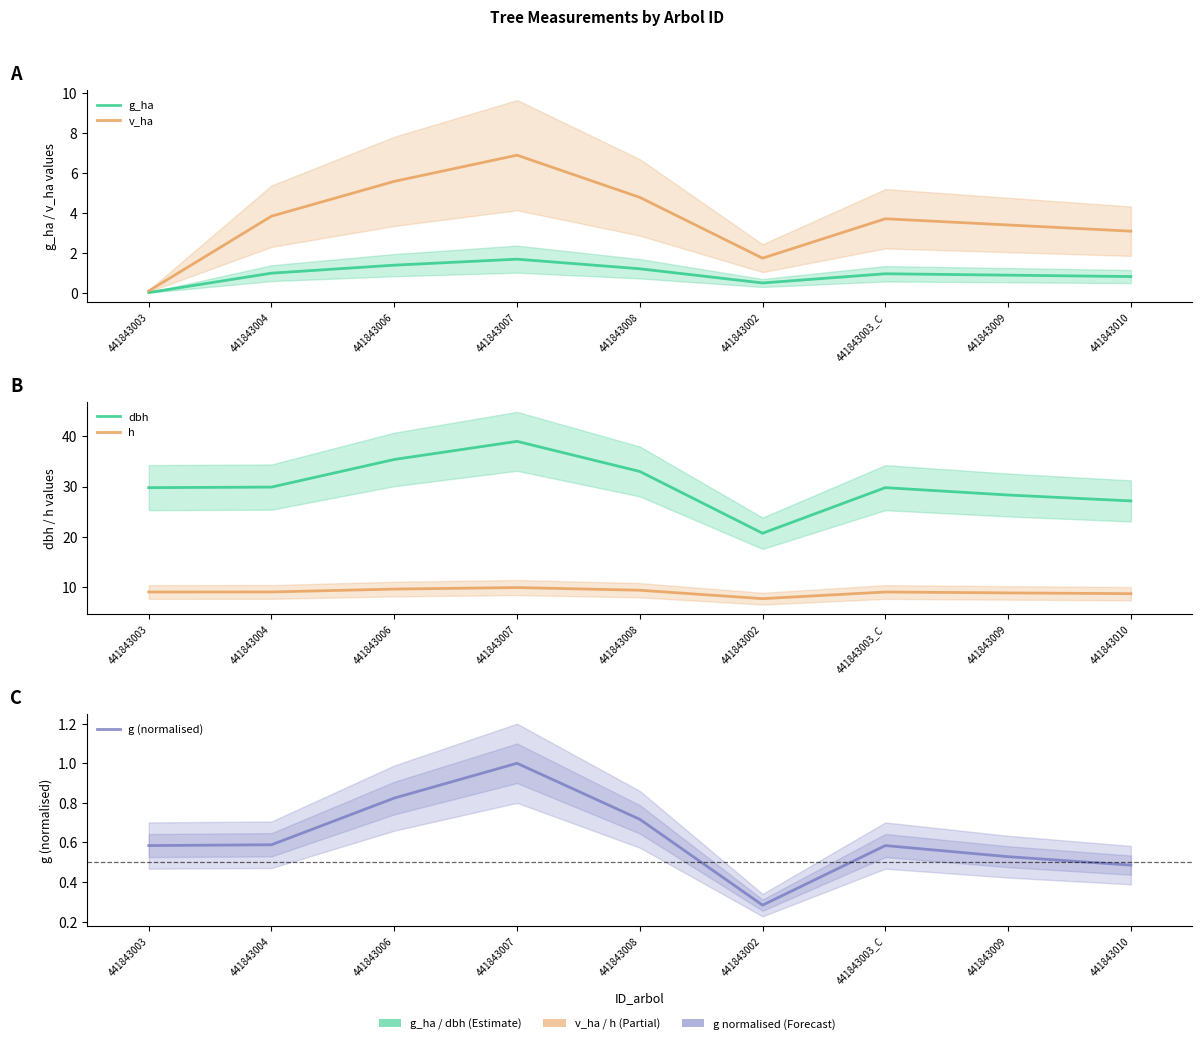

At 441843008, list the series in order from smallest to largest.

g (normalised), g_ha, v_ha, h, dbh